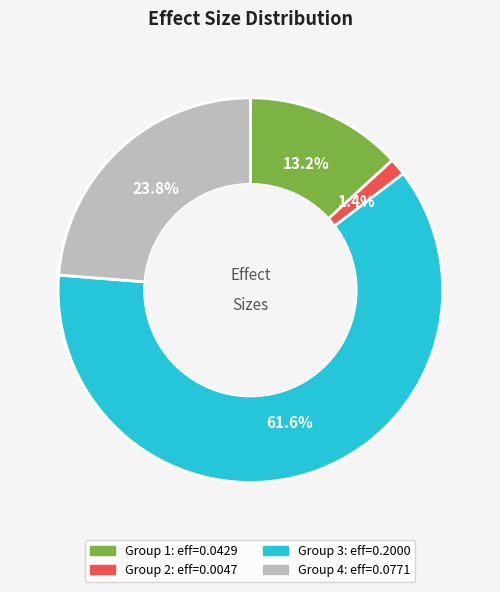

Is there a majority slice in this chart?

Yes